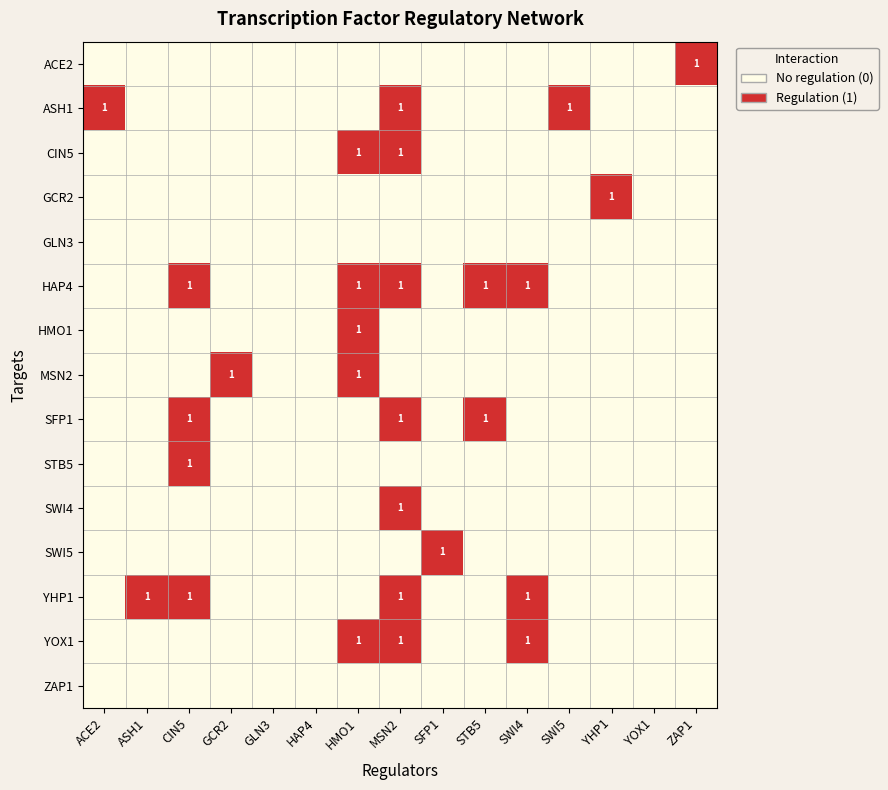

What is the maximum value for YHP1?

1